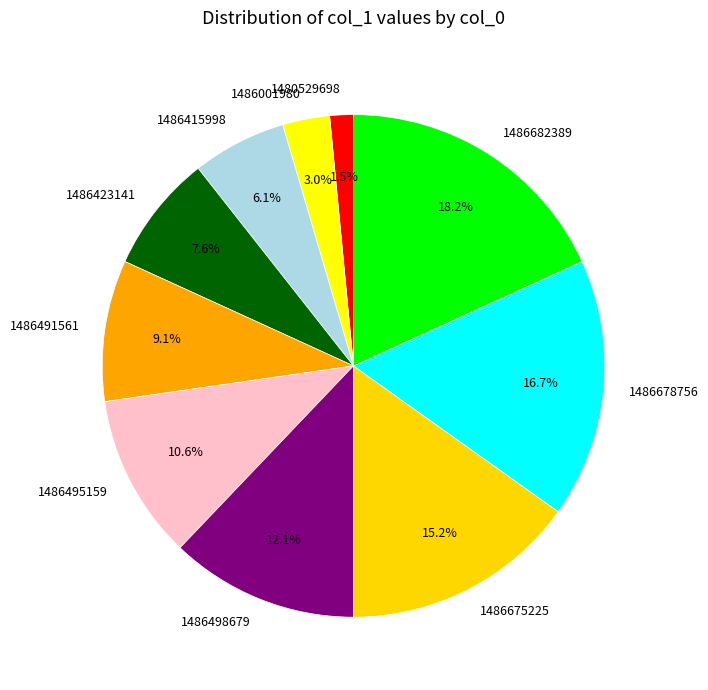

Combined, do 1486491561 and 1486495159 account for over 50%?

No